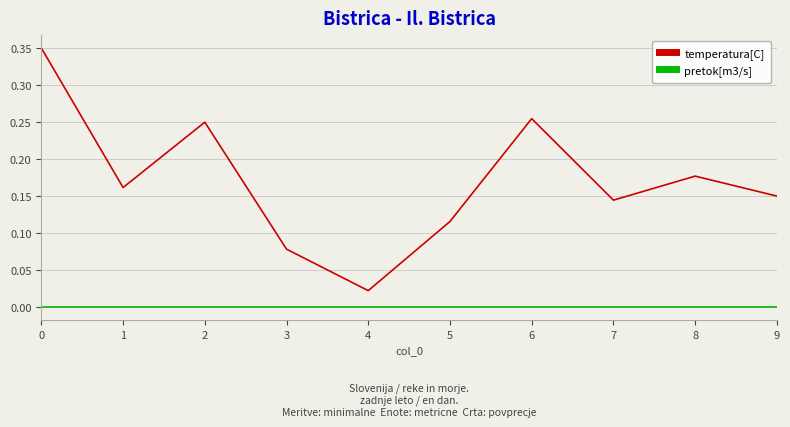

True or false: temperatura[C] and pretok[m3/s] cross at least once.

False